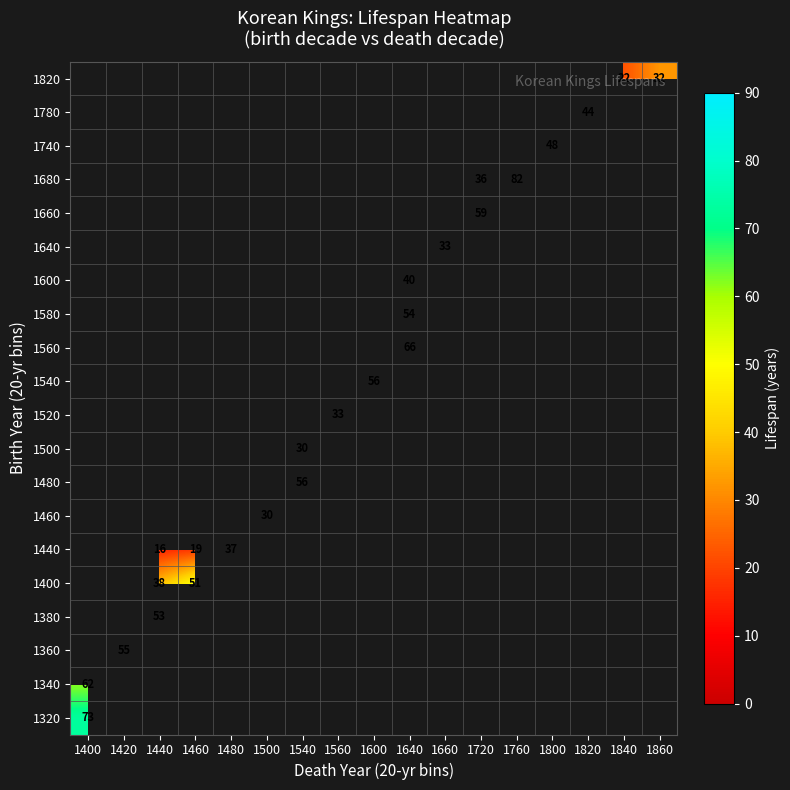

The 1540 series shows 56 at 1600. True or false?

True